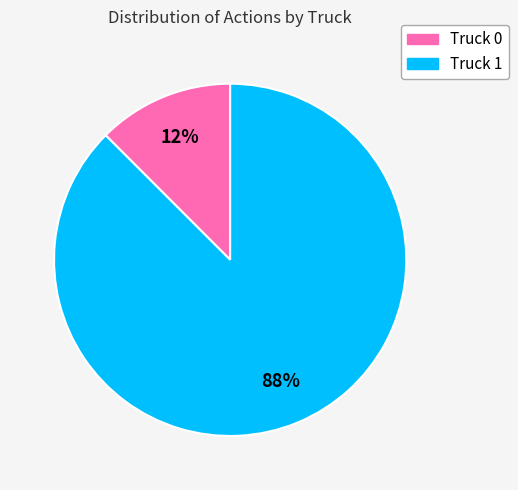

To the nearest percent, what is the combined percentage of Truck 1 and Truck 0?

100%